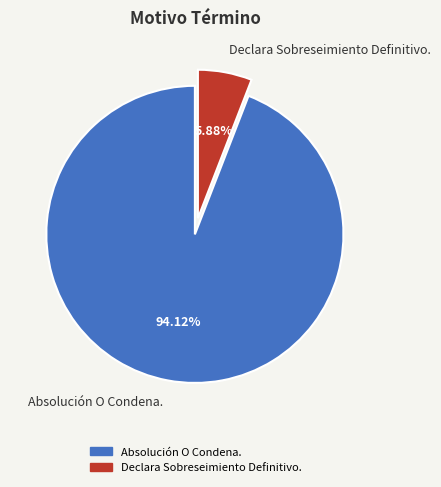

What is the majority slice?

Absolución O Condena.